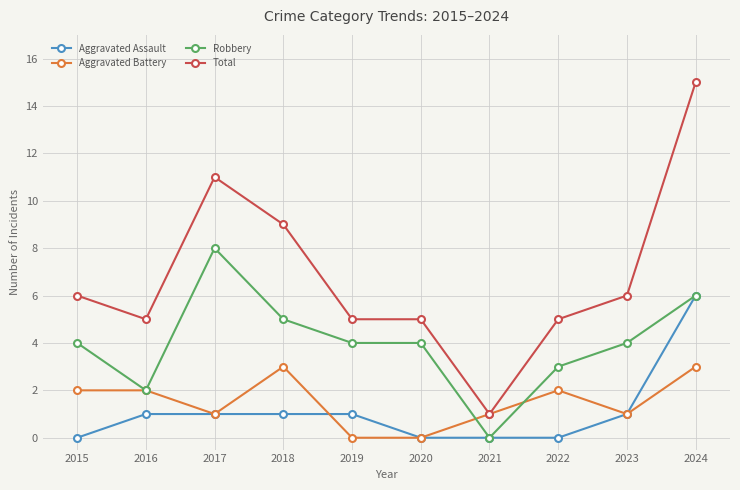

True or false: Robbery has more than 2 interior local peaks.

False